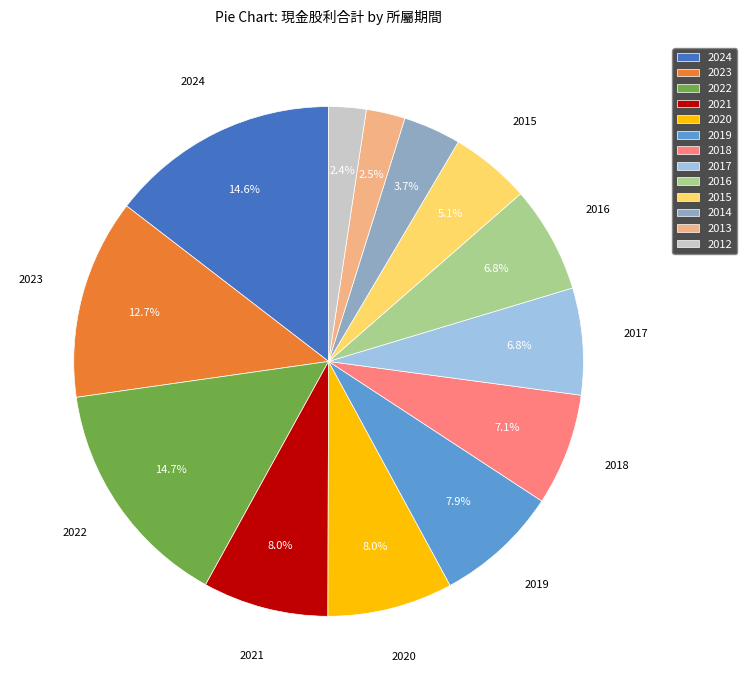

What is the ratio of the value at 2015 to the value at 2024?

0.3